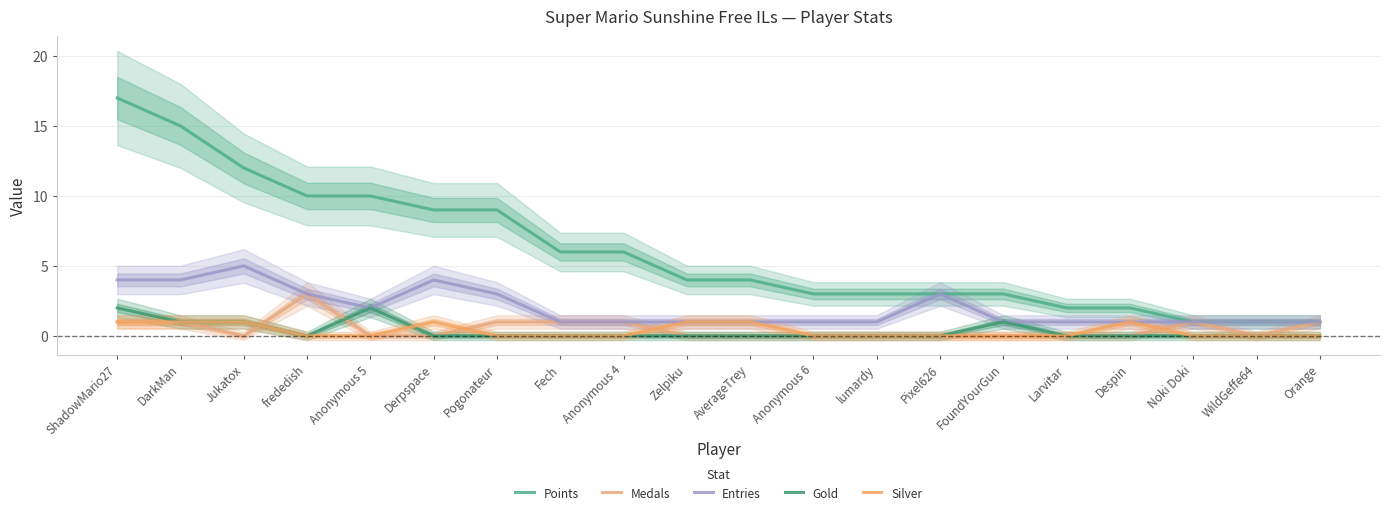

Does the chart have visible grid lines?

Yes